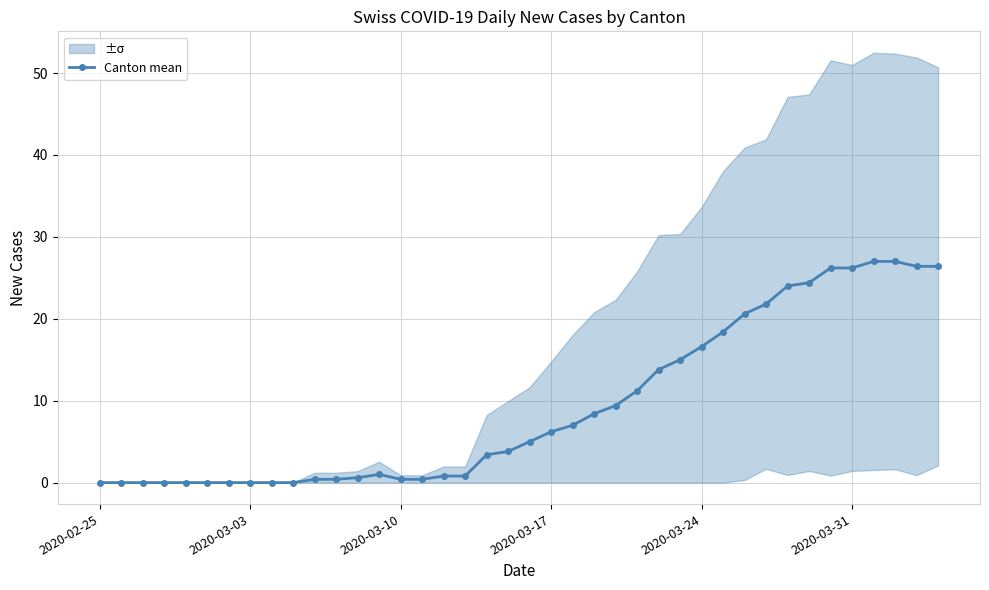

What is the highest value of the Canton mean series?

27.0